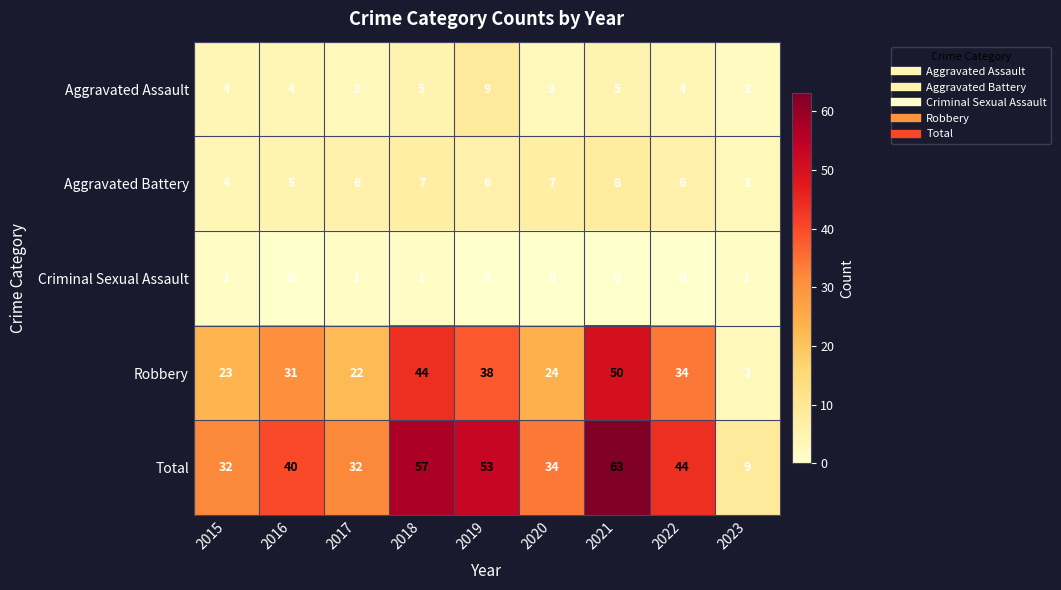

What is the lowest value of the Aggravated Battery series?

3